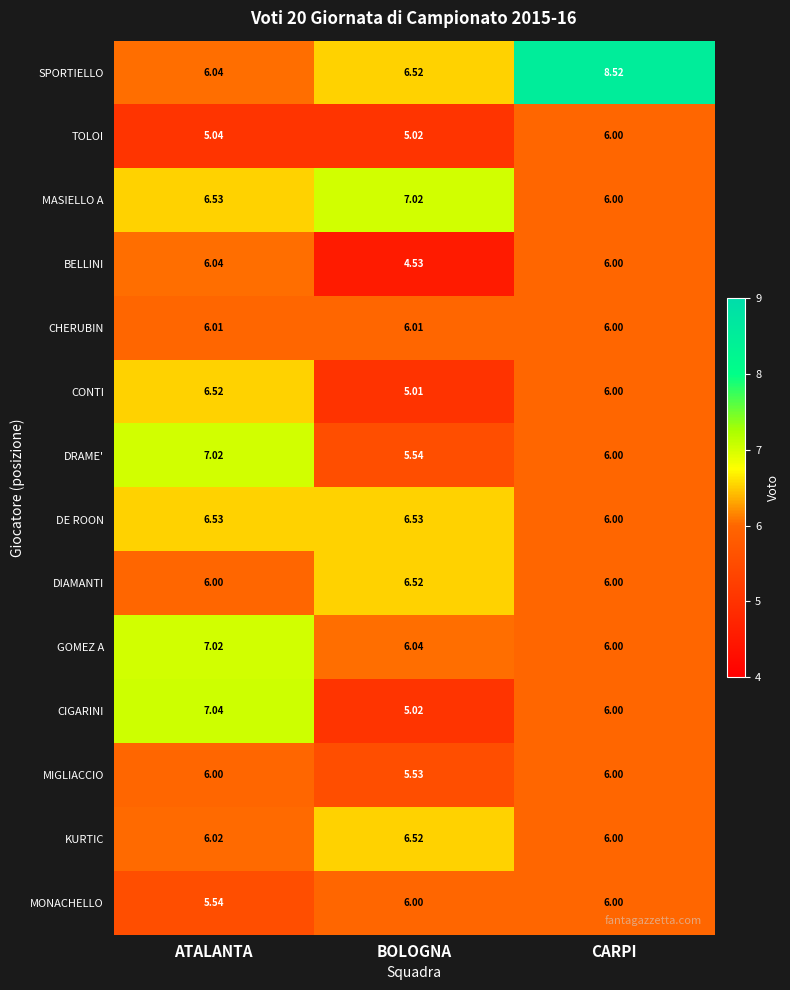

Is the value of TOLOI at BOLOGNA greater than the value of MASIELLO A at BOLOGNA?

No